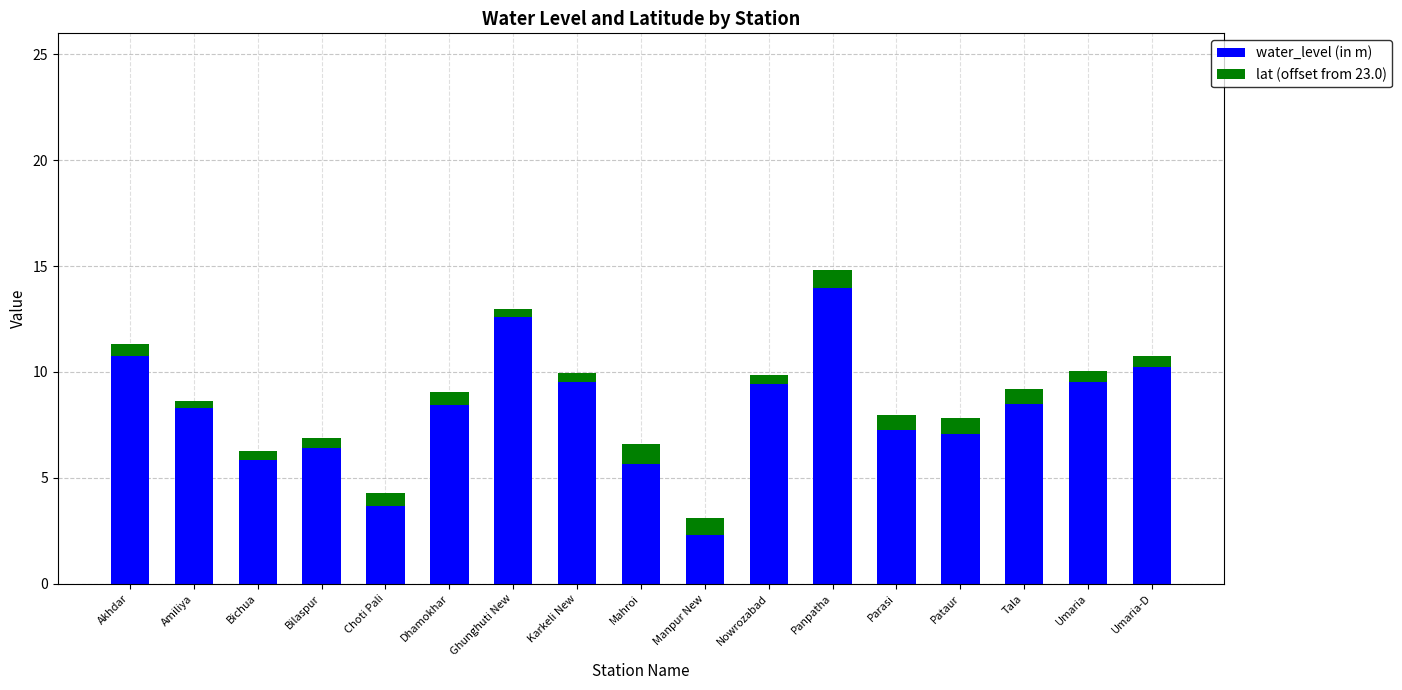

What value does the water_level (in m) series have at Parasi?

7.3